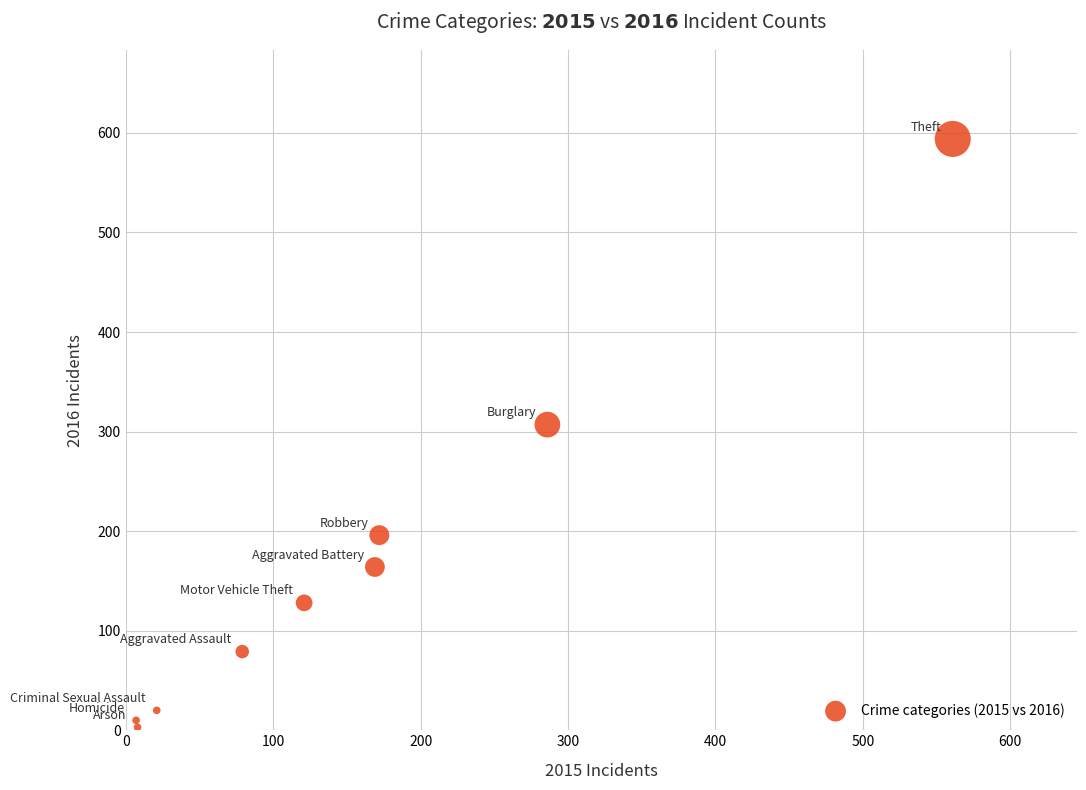

What Y value in the scatter plot is closest to 298?

307